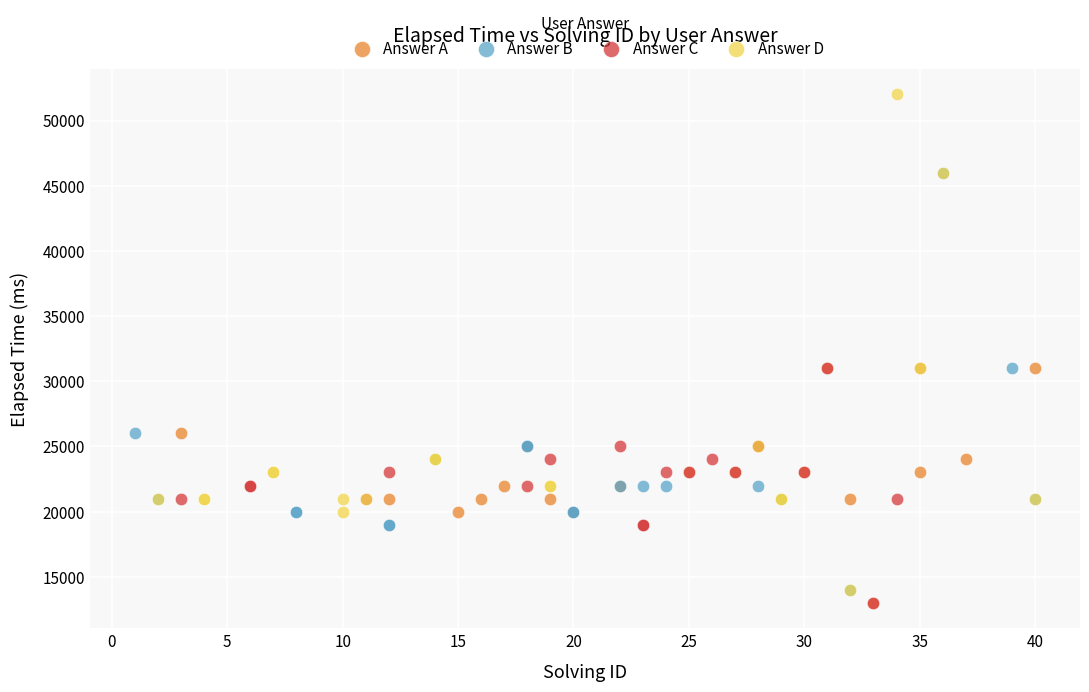

Which series has the widest spread of Y values?

Answer D